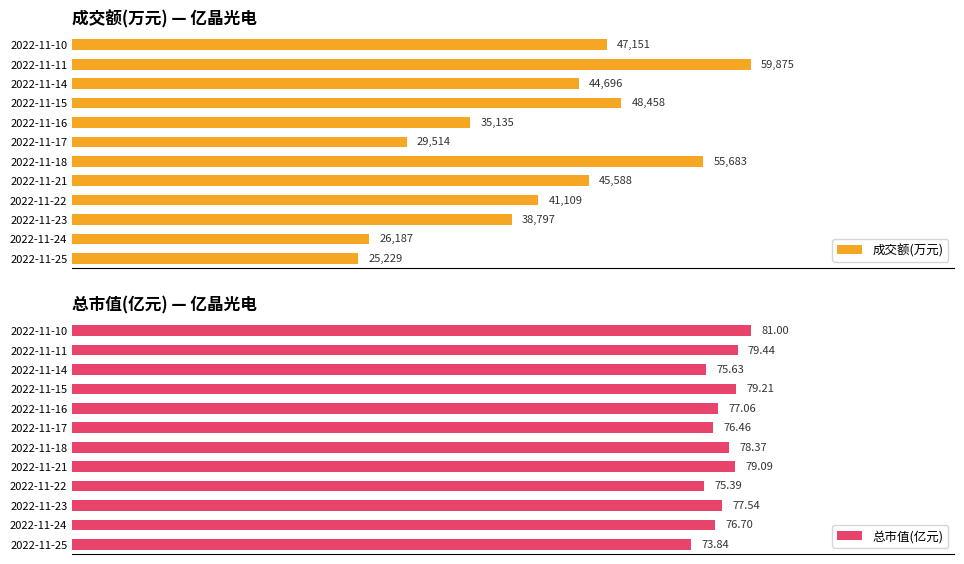

True or false: 成交额(万元) has a value of 62.3 at 2022-11-25.

False